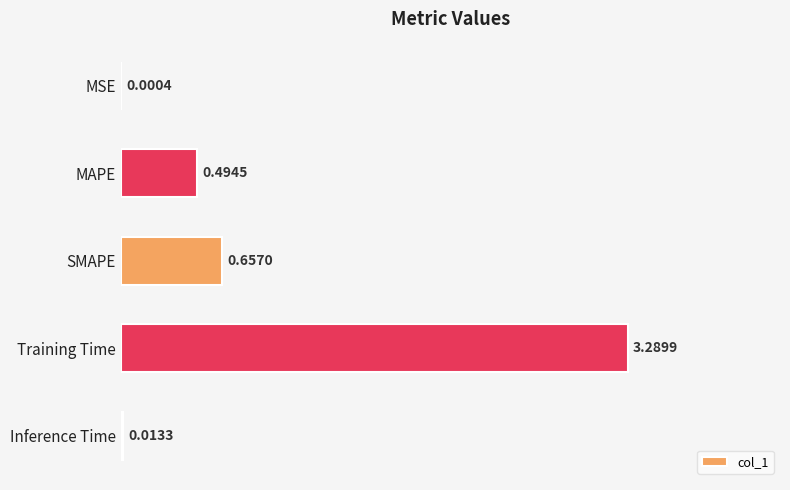

Between Training Time and SMAPE, which is larger?

Training Time